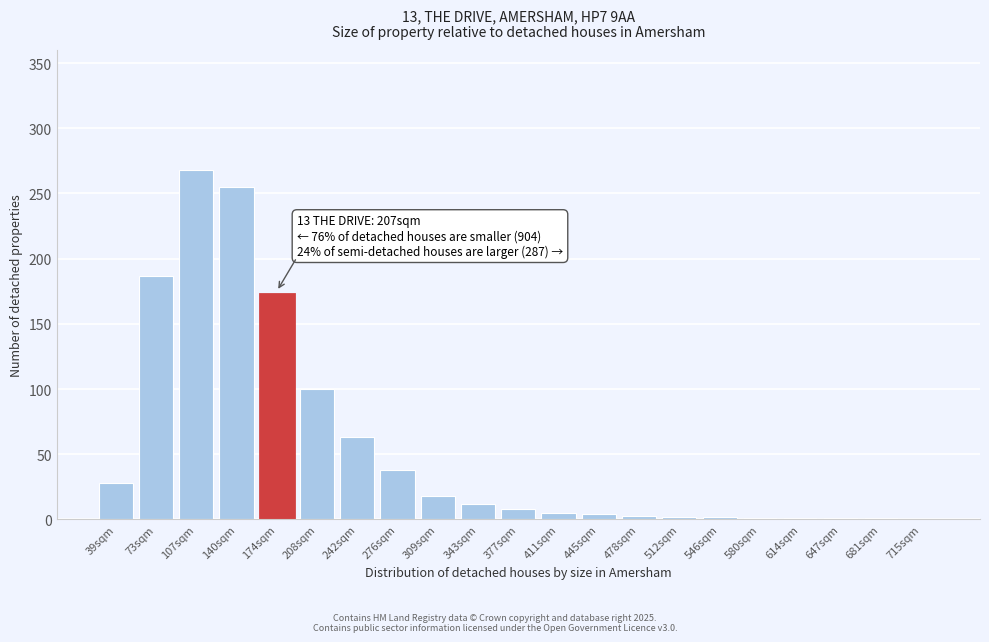

What is the greatest value displayed?

268